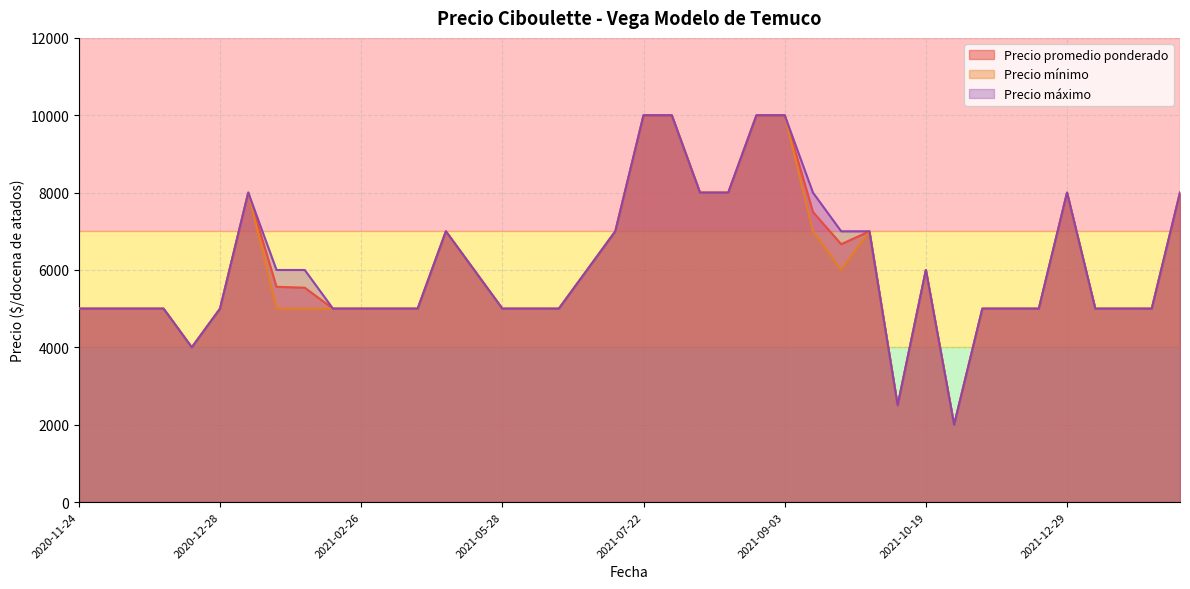

What is the minimum value for Precio máximo?

2000